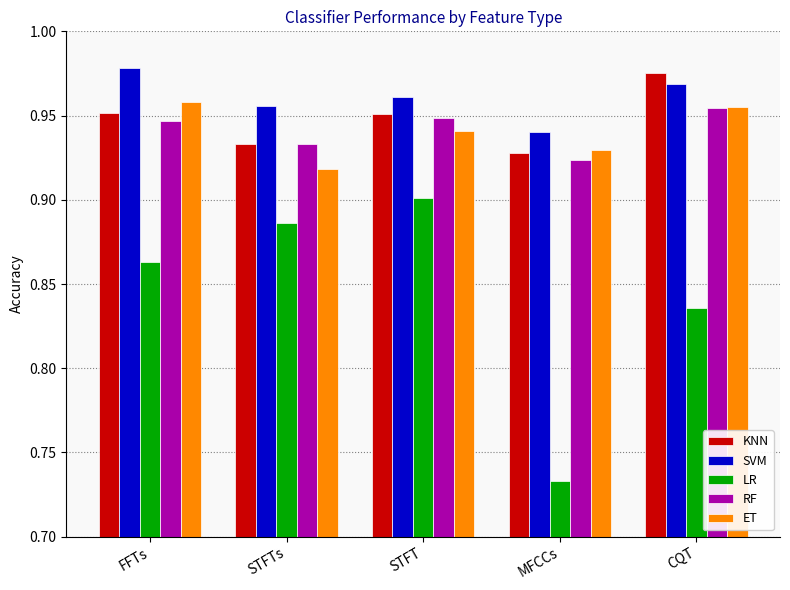

Rank the categories by LR value from lowest to highest.

MFCCs, CQT, FFTs, STFTs, STFT